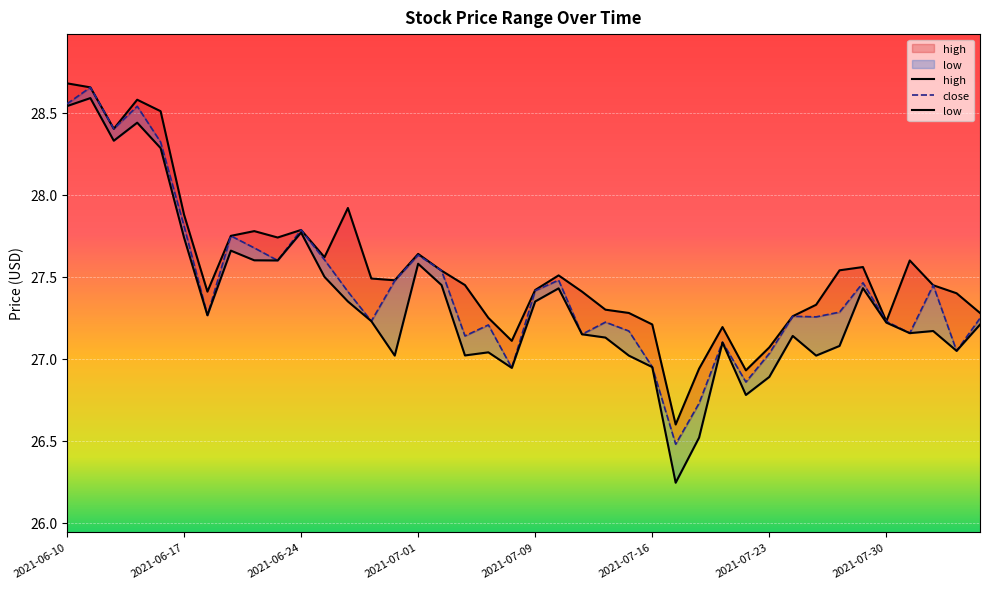

What is the difference between the second highest and minimum values in the close series?

2.1